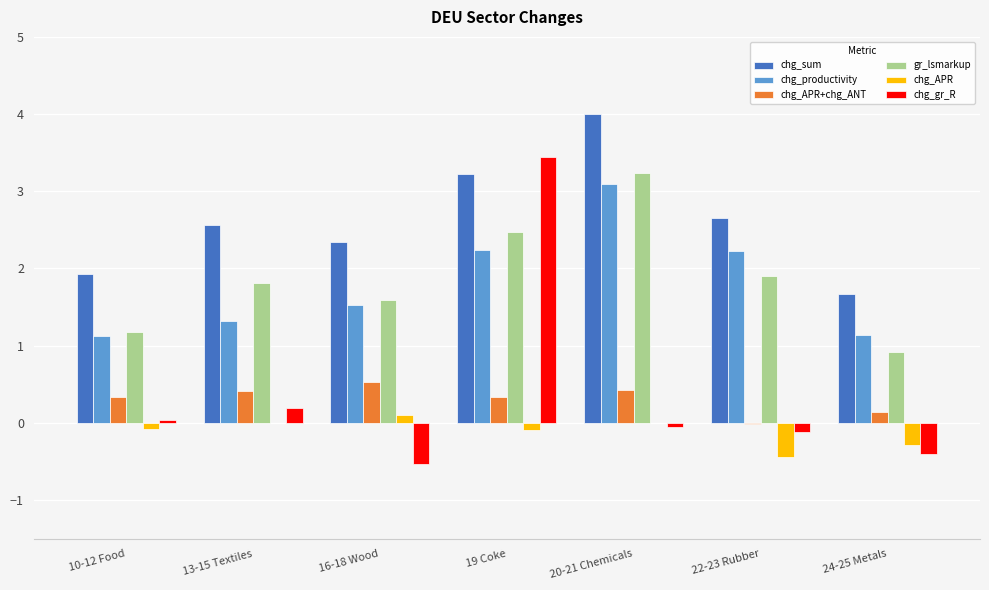

What is the sum of all chg_APR+chg_ANT values?

2.2